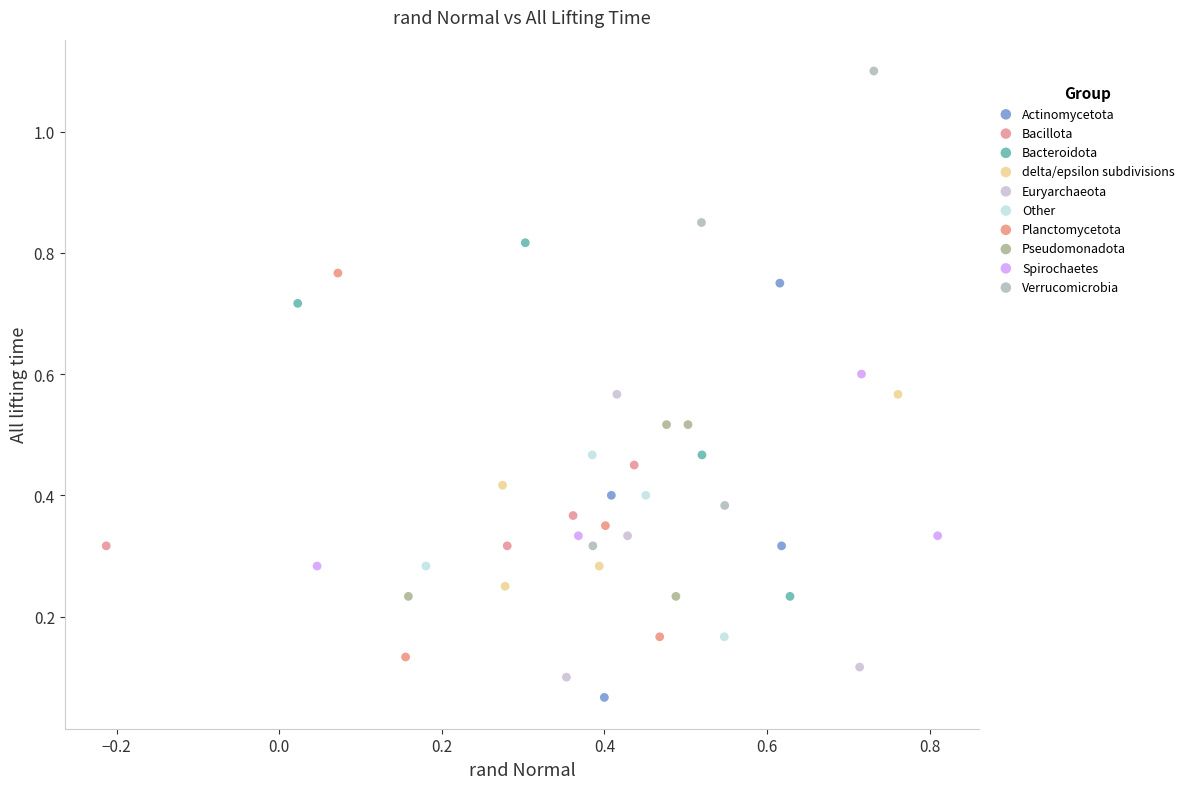

What are all the series names shown in the legend?

Actinomycetota, Bacillota, Bacteroidota, delta/epsilon subdivisions, Euryarchaeota, Other, Planctomycetota, Pseudomonadota, Spirochaetes, Verrucomicrobia